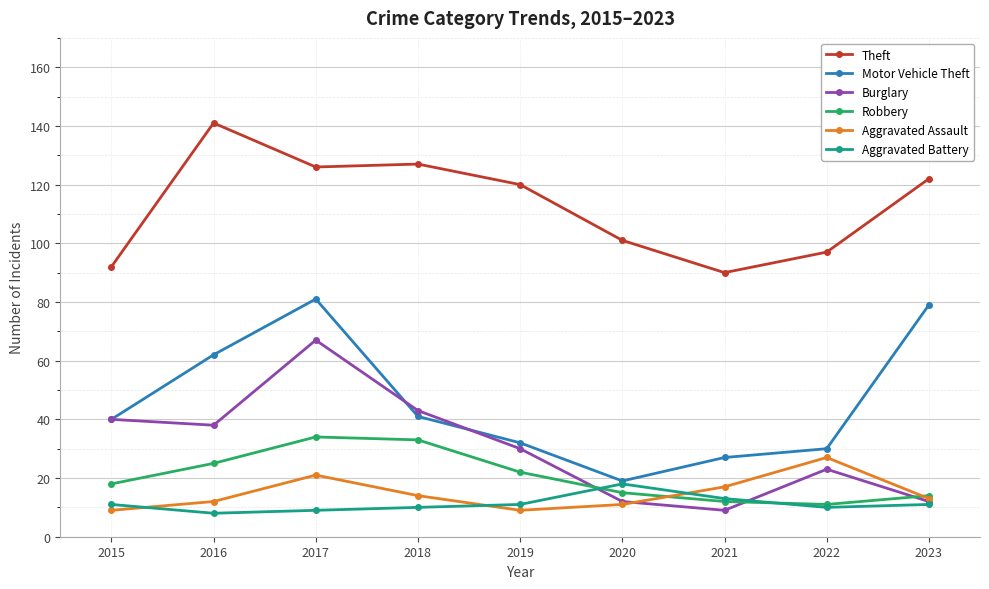

Reading left to right, transcribe all the data shown in this chart.

Theft: 92	141	126	127	120	101	90	97	122
Motor Vehicle Theft: 40	62	81	41	32	19	27	30	79
Burglary: 40	38	67	43	30	12	9	23	12
Robbery: 18	25	34	33	22	15	12	11	14
Aggravated Assault: 9	12	21	14	9	11	17	27	13
Aggravated Battery: 11	8	9	10	11	18	13	10	11